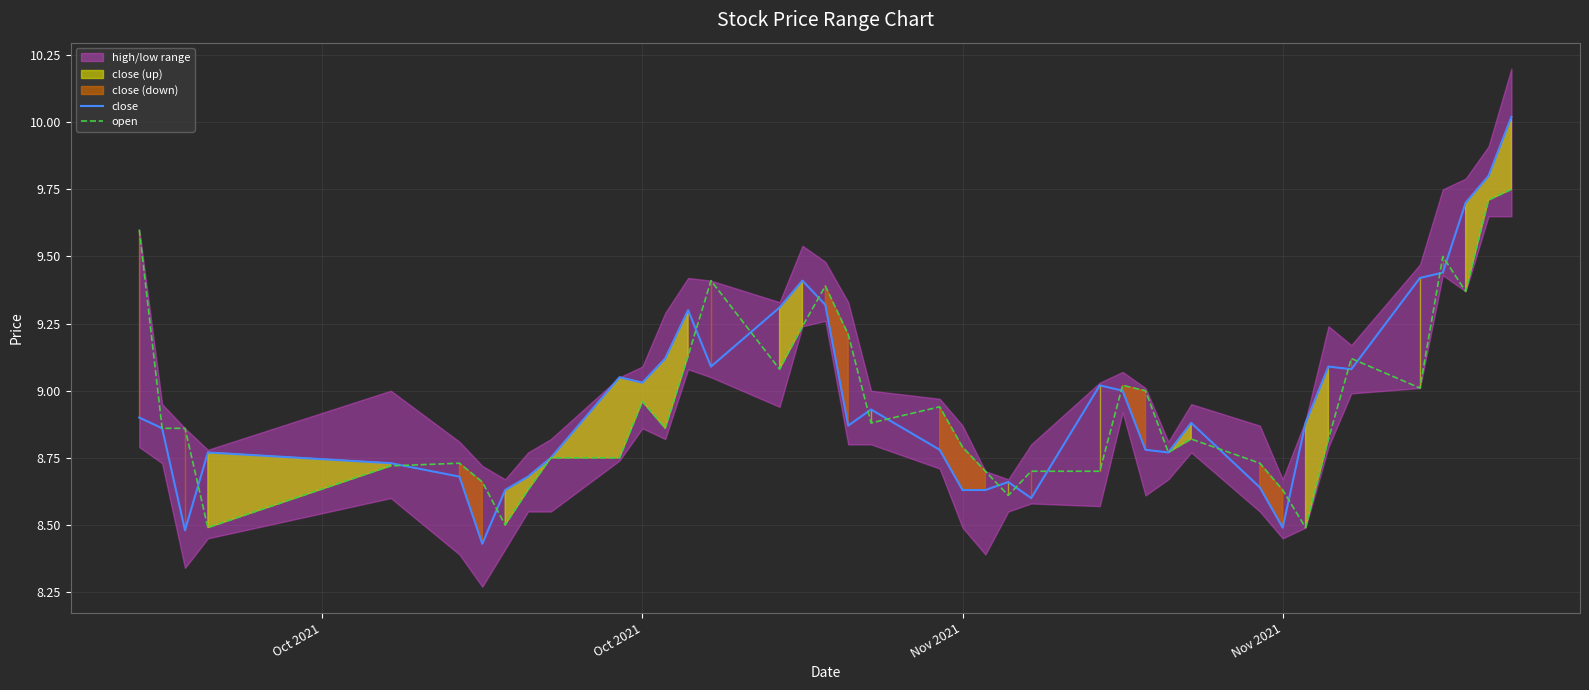

True or false: open has a value of 12.4 at 22.

False